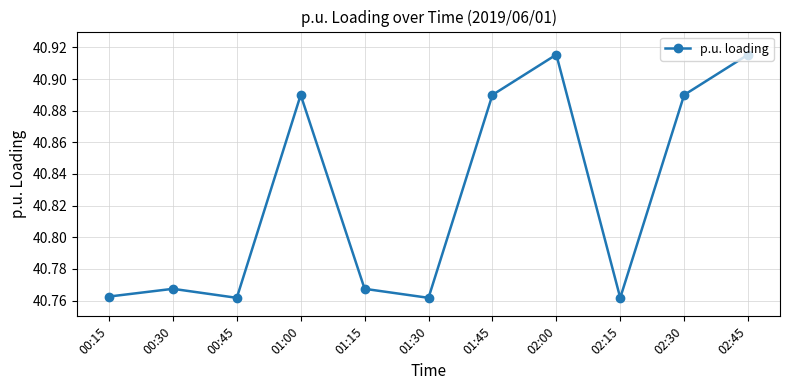

Approximately how many times larger is the value at 01:15 compared to 00:45?

1.0